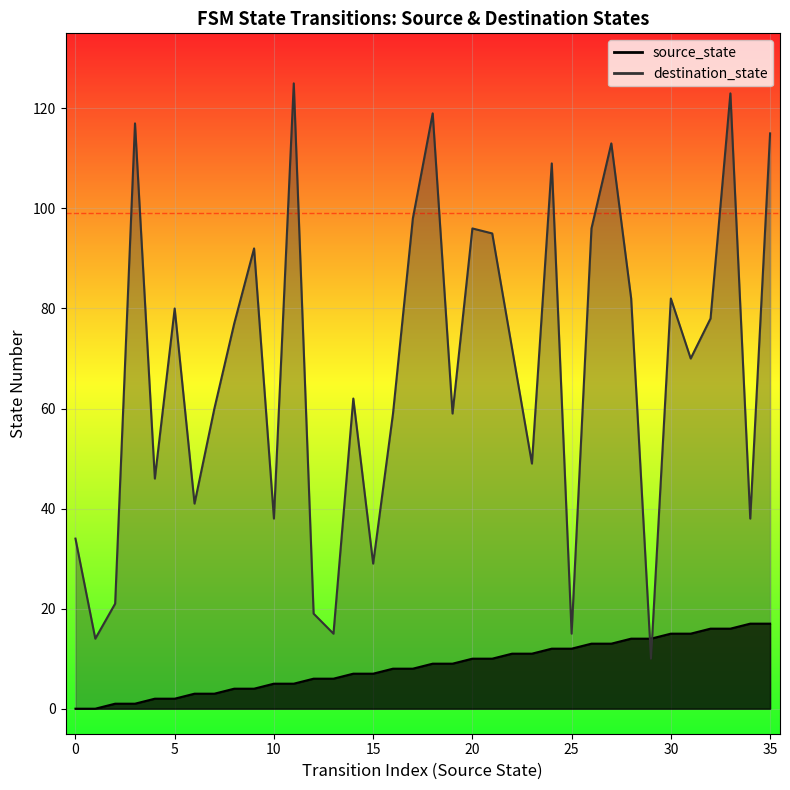

What is the difference between the second highest and minimum values in the source_state series?

17